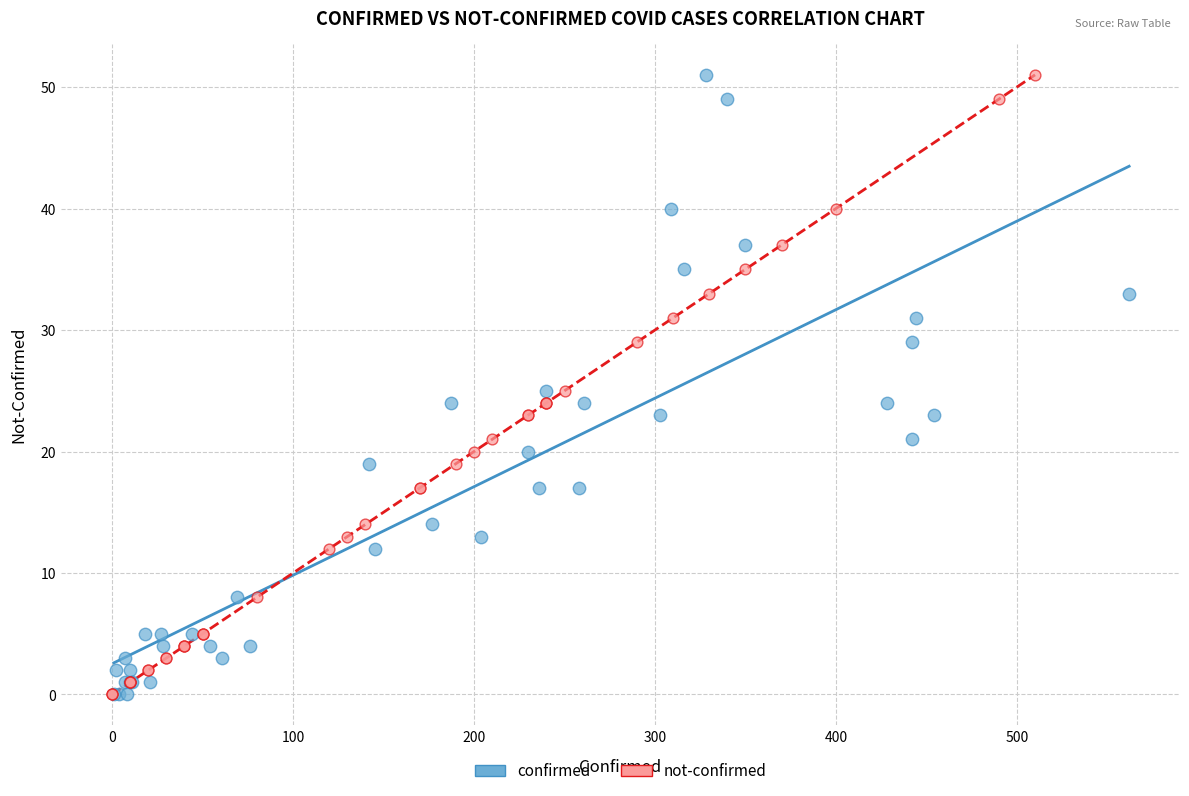

What are all the series names shown in the legend?

confirmed, not-confirmed